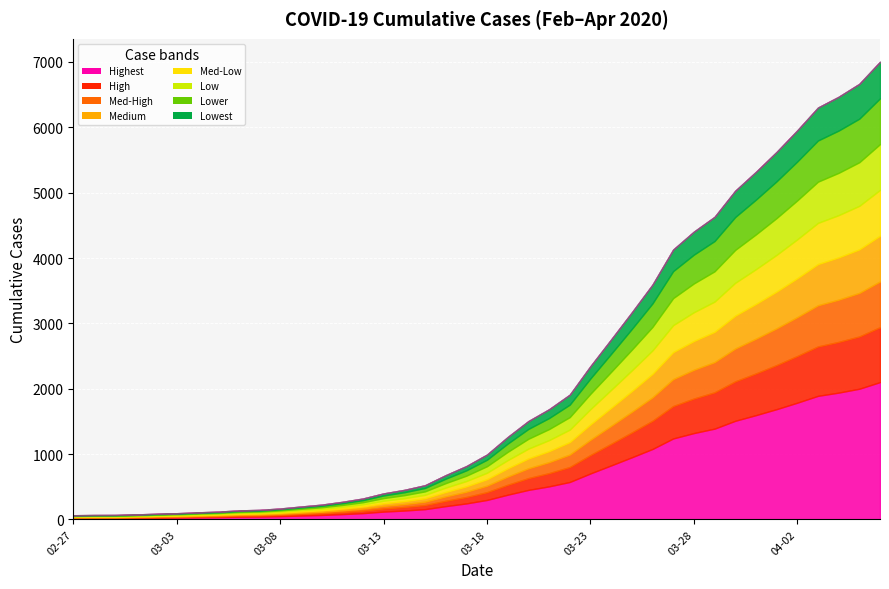

Is it true that the value at 2020-03-08 is 48?

False